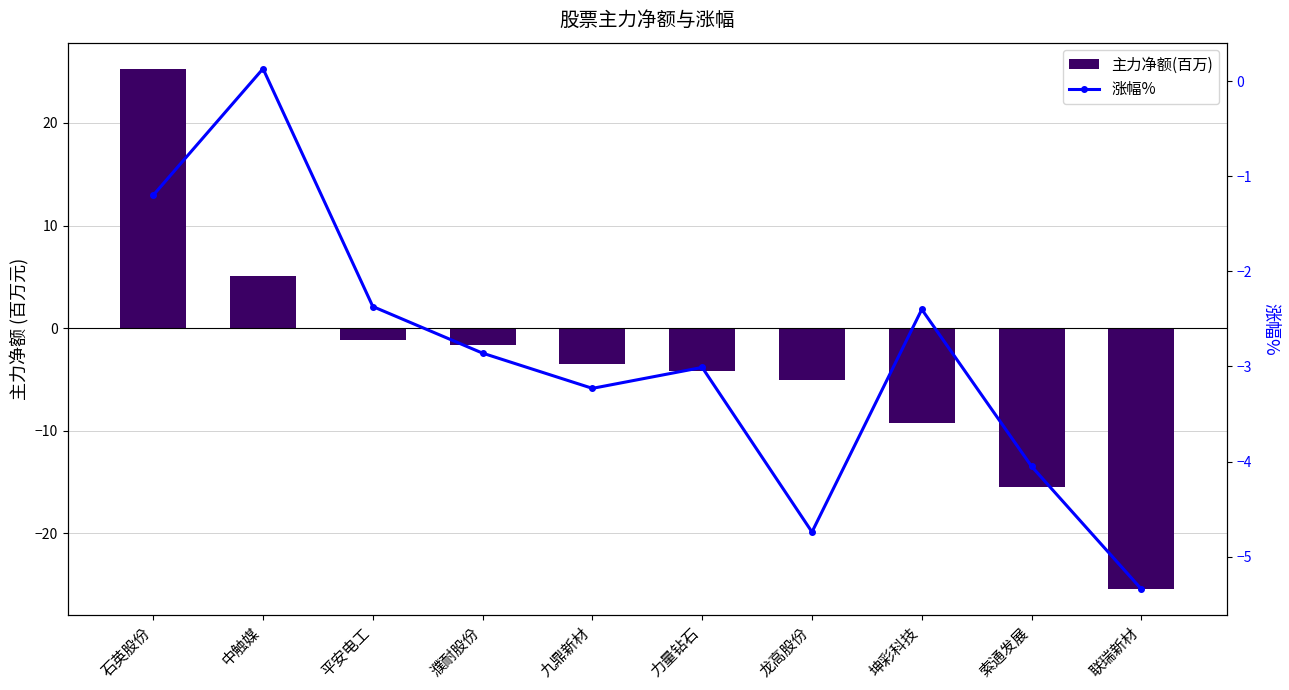

What is the total value across all series at 力量钻石?

-7.1